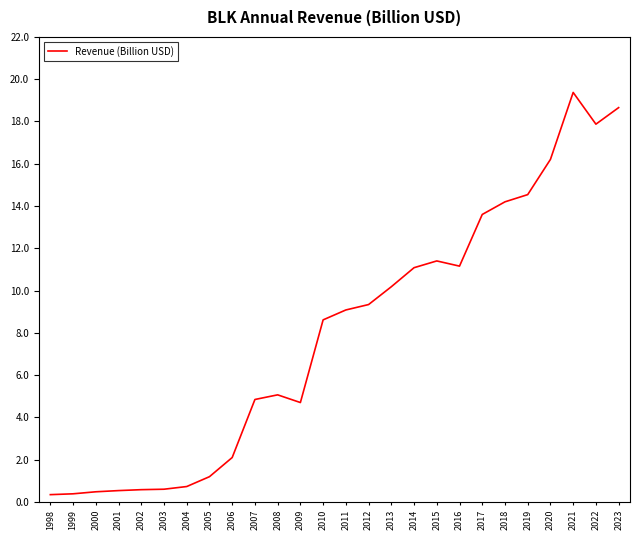

Where does the data first go above 9?

2011